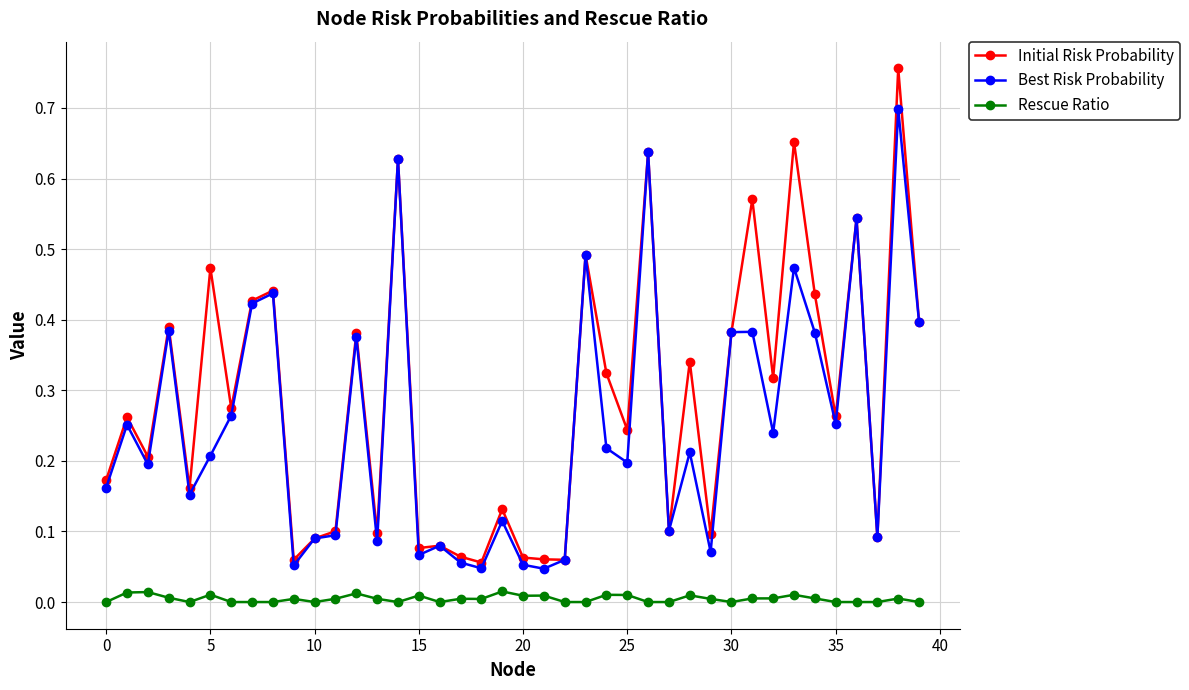

List the series in order of their peak value, lowest first.

Rescue Ratio, Best Risk Probability, Initial Risk Probability